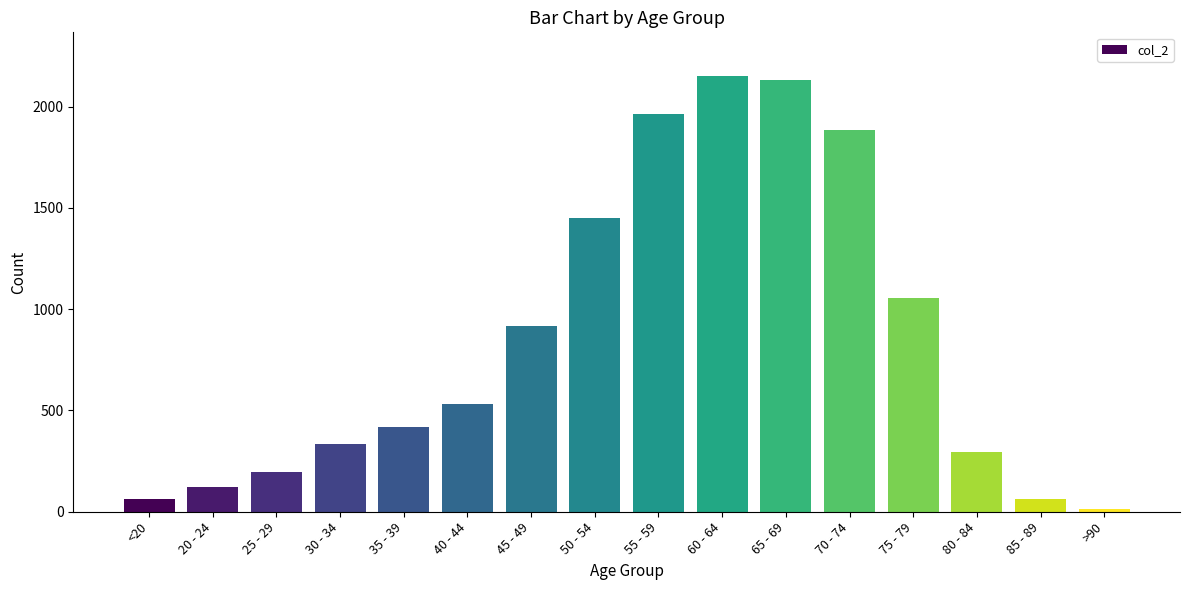

Which has a higher value, <20 or 30 - 34?

30 - 34